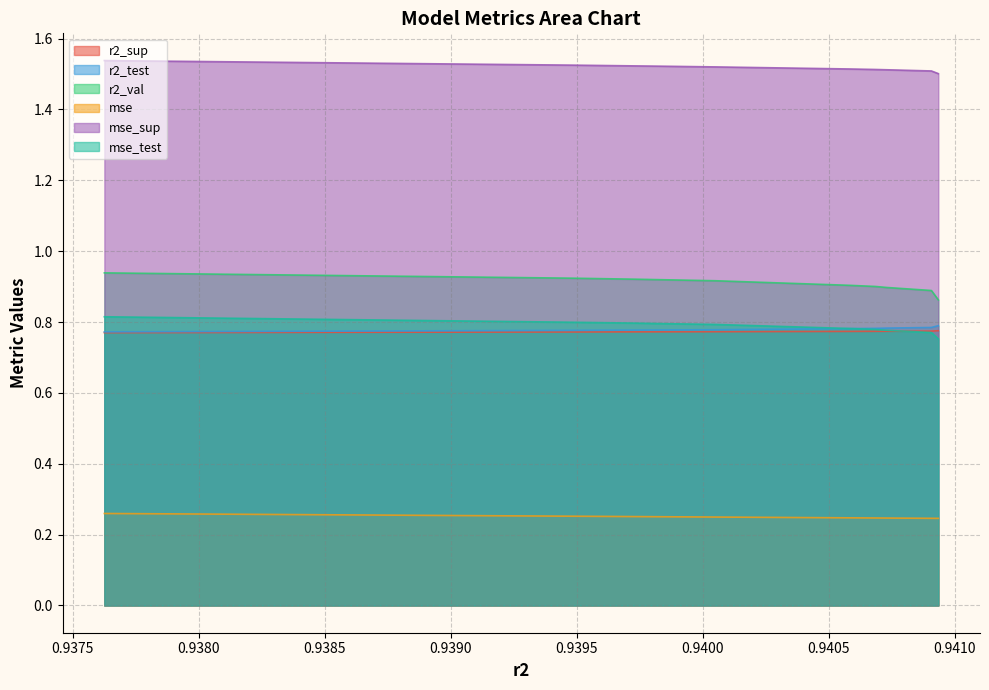

True or false: mse_sup and r2_test cross at least once.

False